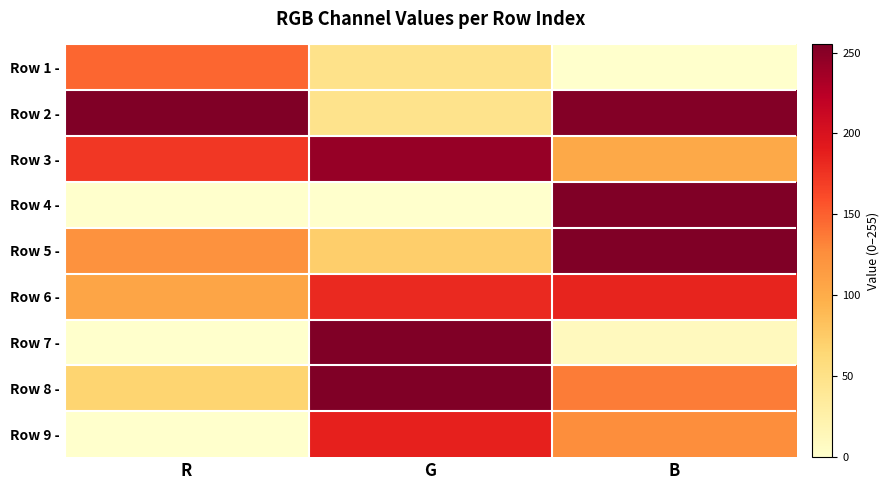

How many distinct data groups are displayed?

9